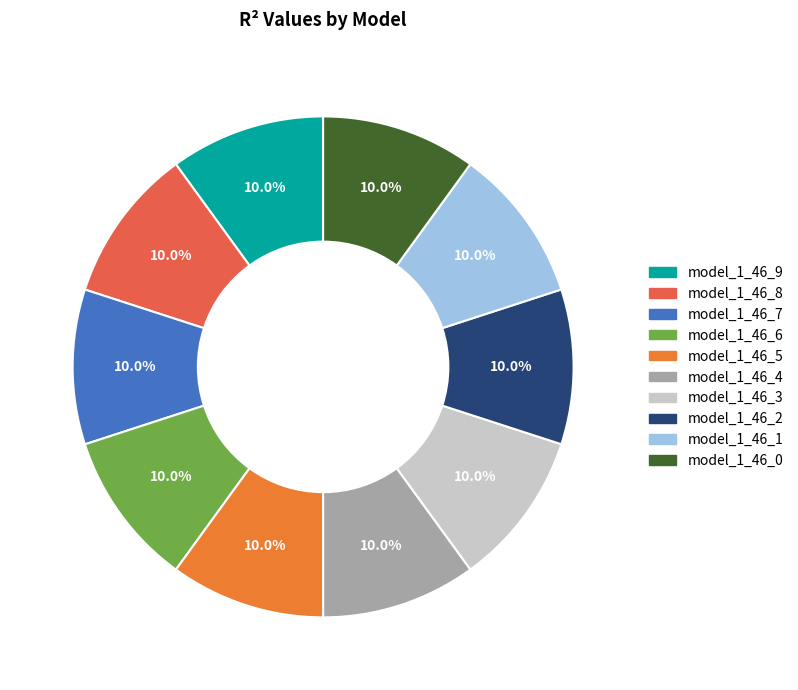

How many slices are in this pie chart?

10